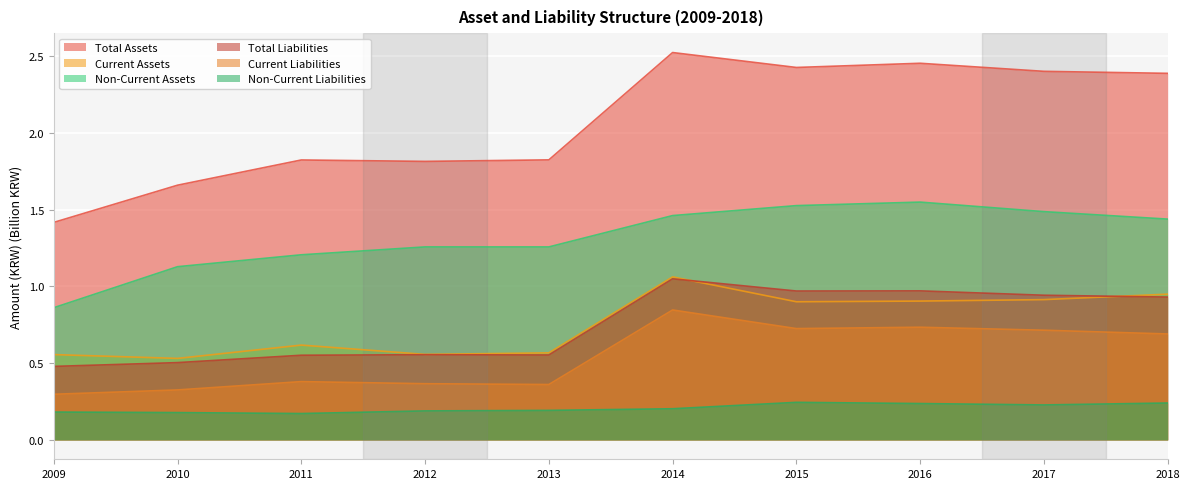

Which series has the largest total across all categories?

Total Assets